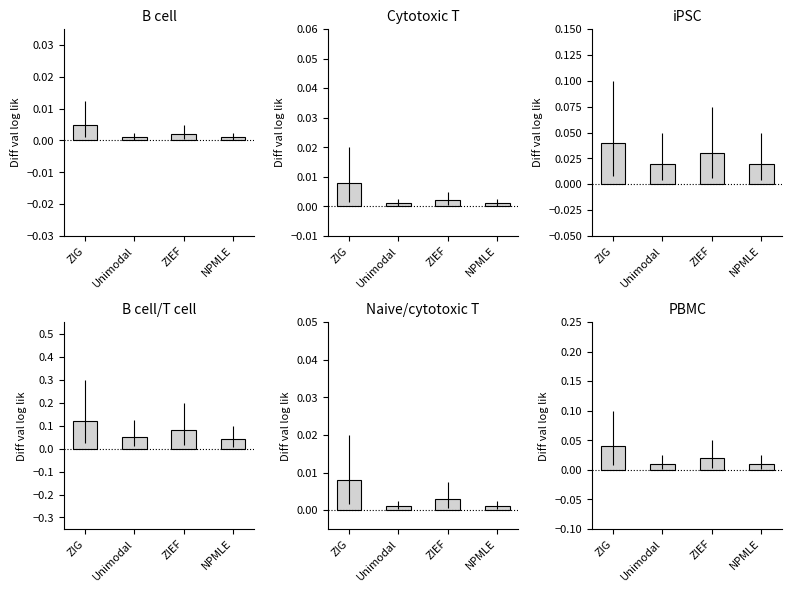

Which label corresponds to the smallest value in the chart?

Unimodal